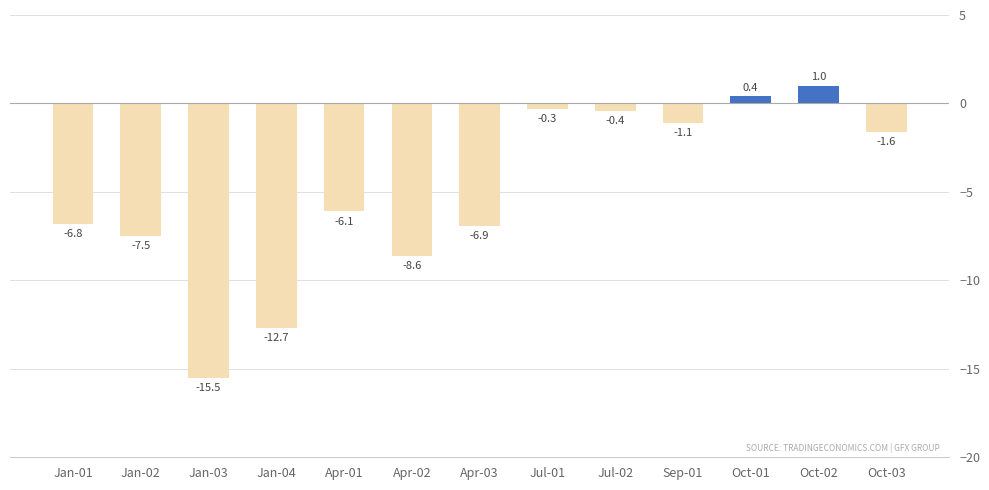

How many categories are shown in the chart?

13